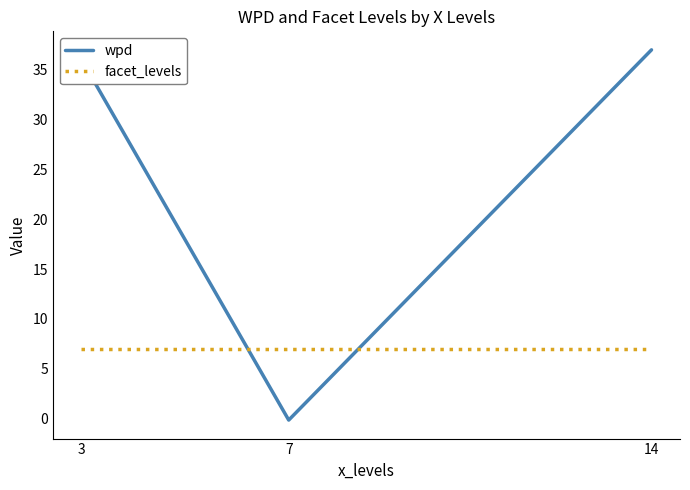

Rank the series by their maximum value, from lowest to highest.

facet_levels, wpd